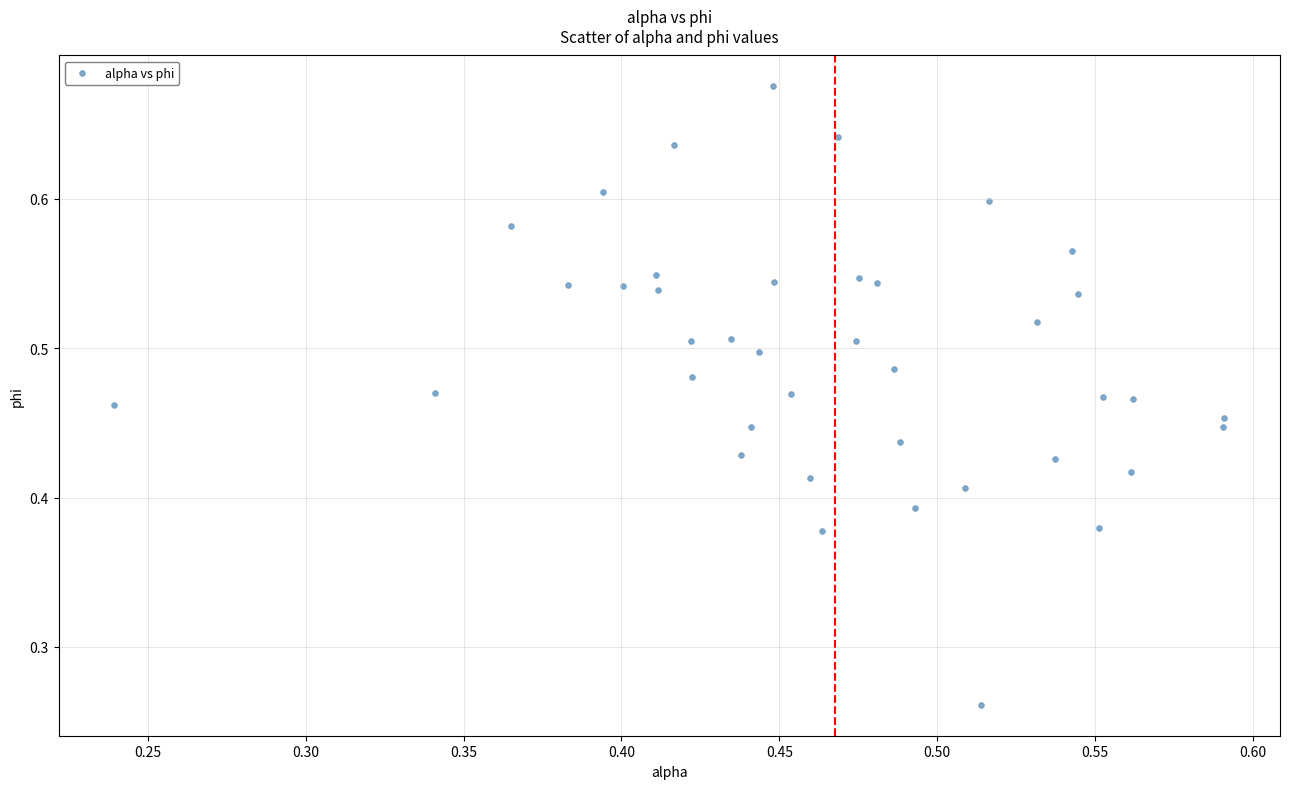

Count the number of points in this scatter plot.

40